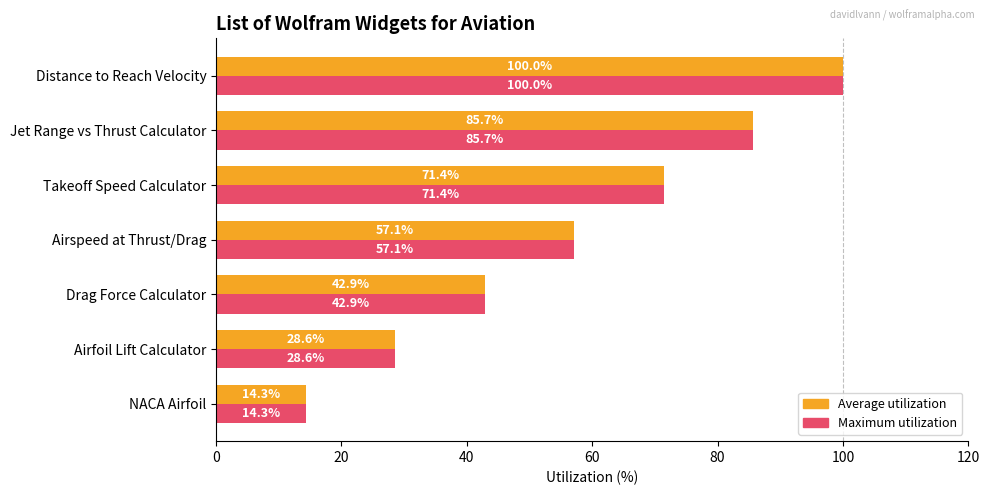

Where is Maximum utilization nearest to the value 57?

Airspeed at Thrust/Drag